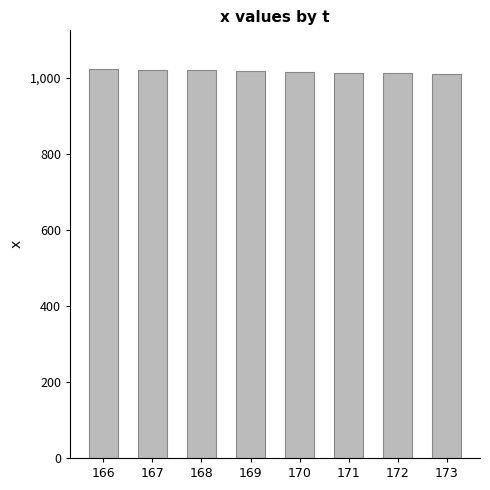

What is the ratio of the value at 167 to the value at 172?

1.0